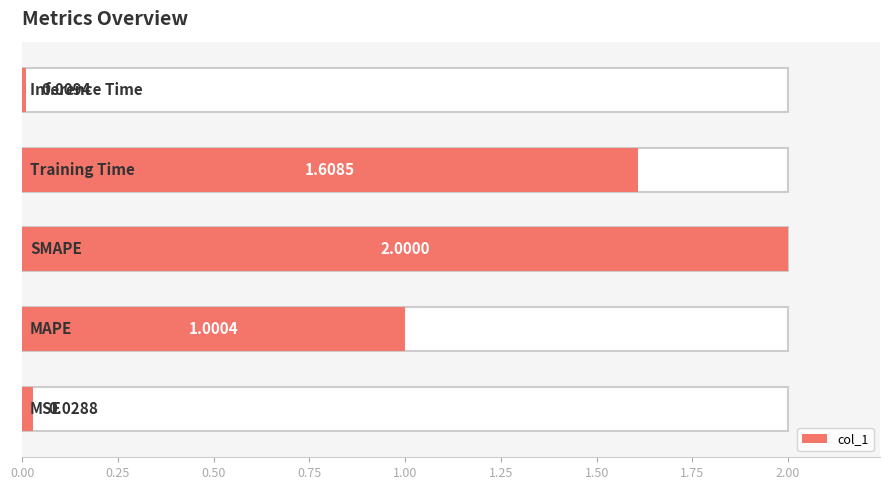

What is the average value?

0.9